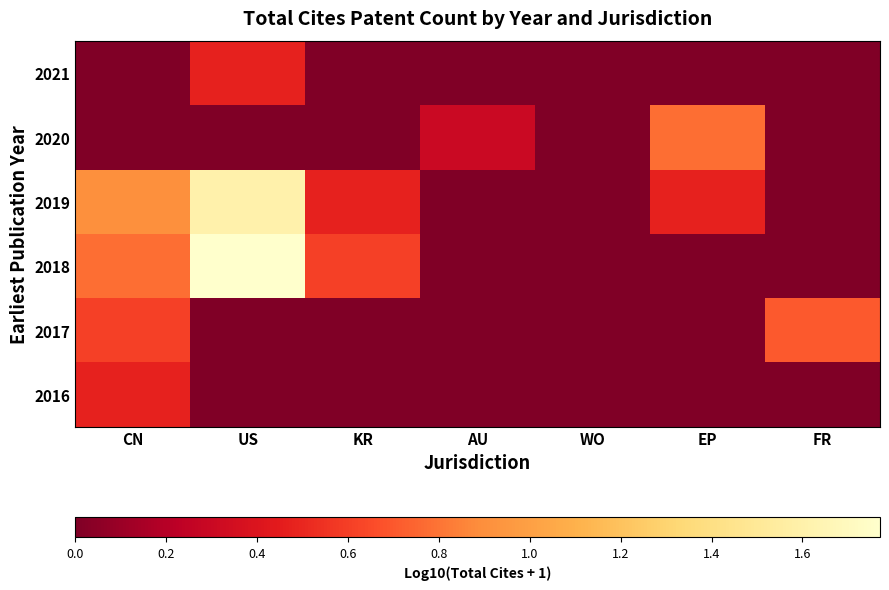

Rank the series by their maximum value, from lowest to highest.

2016, 2021, 2017, 2020, 2019, 2018